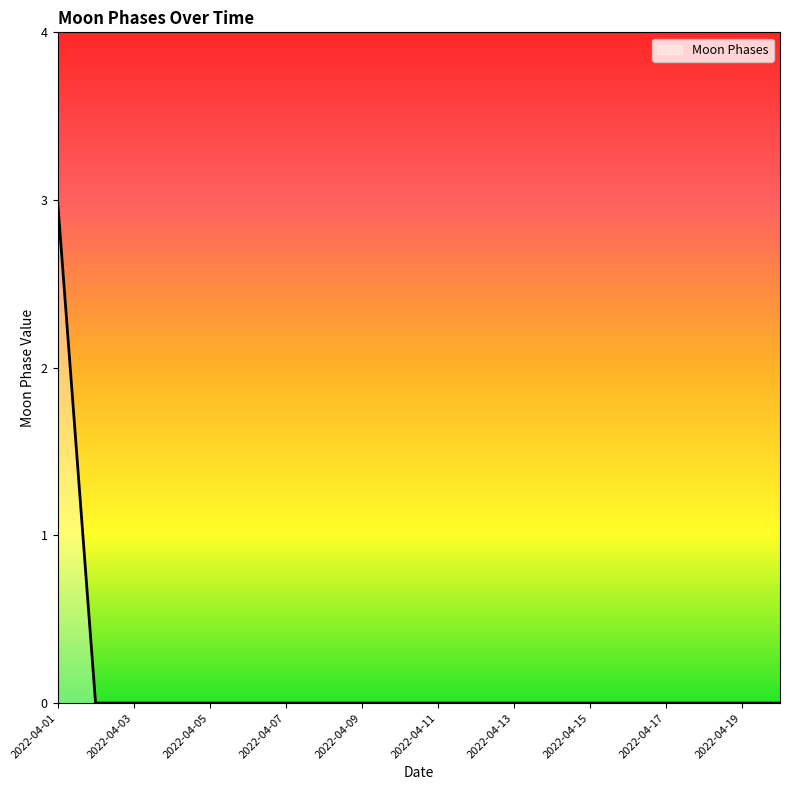

Reading right to left, list all the values displayed in this chart.

0	0	0	0	0	0	0	0	0	0	0	0	0	0	0	0	0	0	0	3